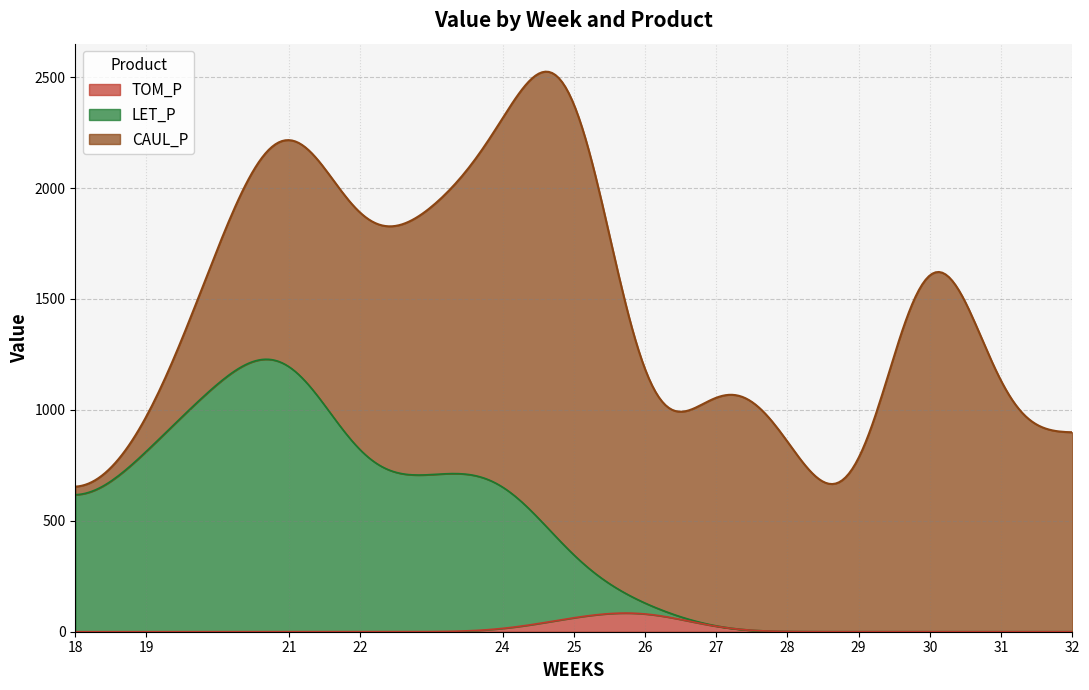

True or false: TOM_P and LET_P intersect in this chart.

True